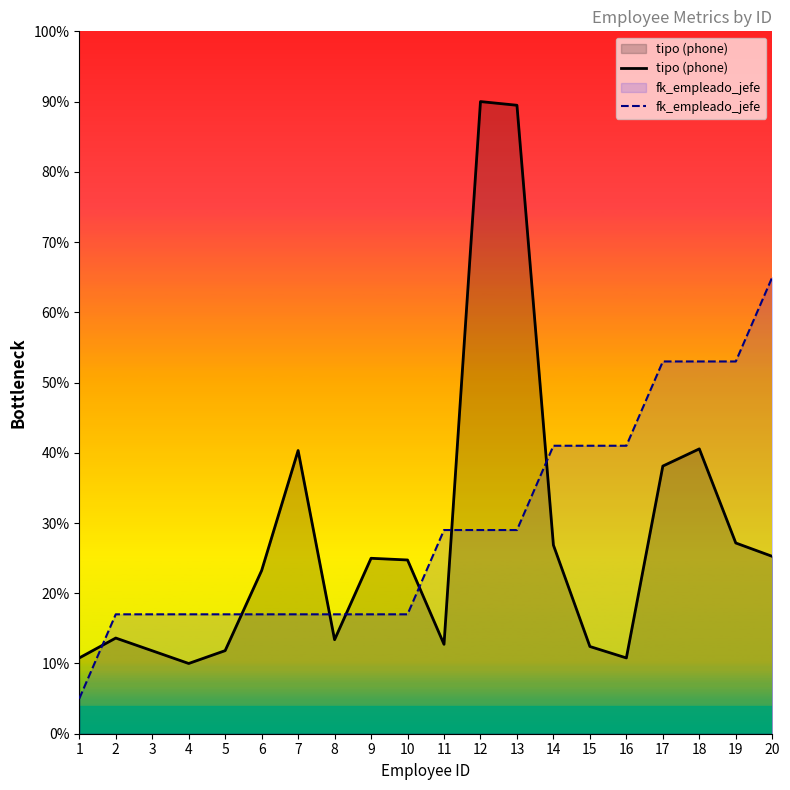

What is the value of the fk_empleado_jefe point at the 8th from the left?

17.0